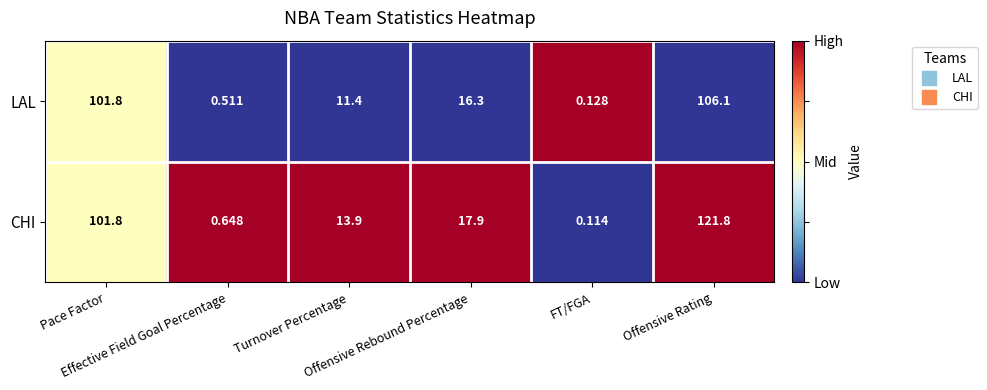

Which category has the lowest value across all series?

FT/FGA